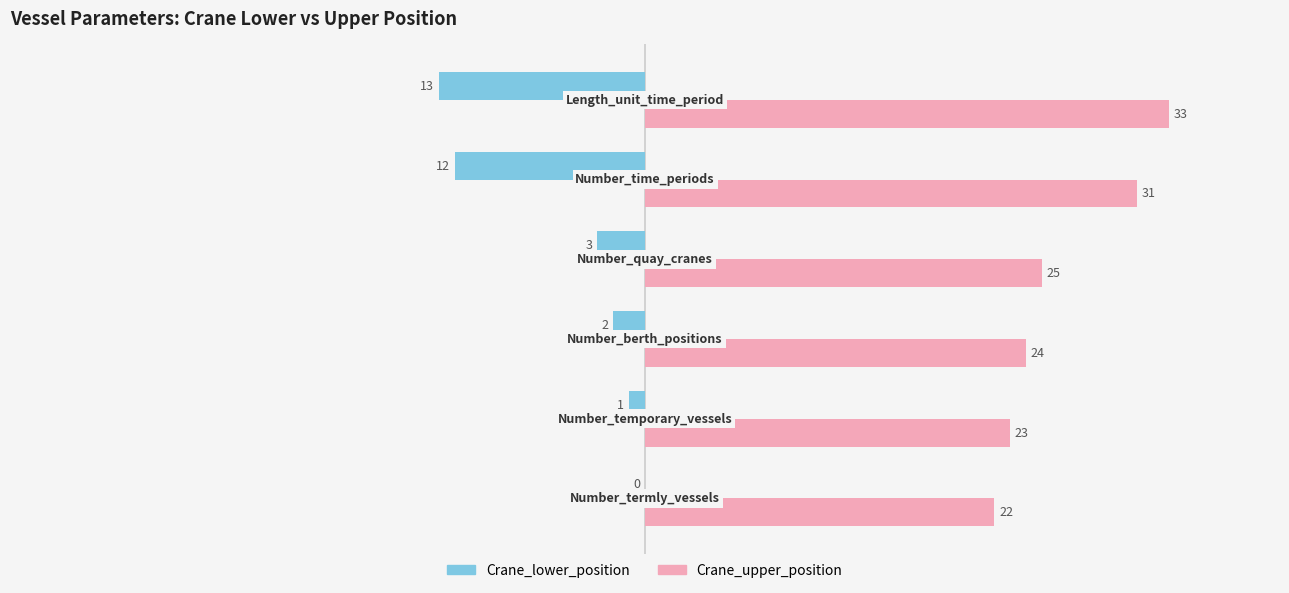

Which series has the largest total across all categories?

Crane_upper_position